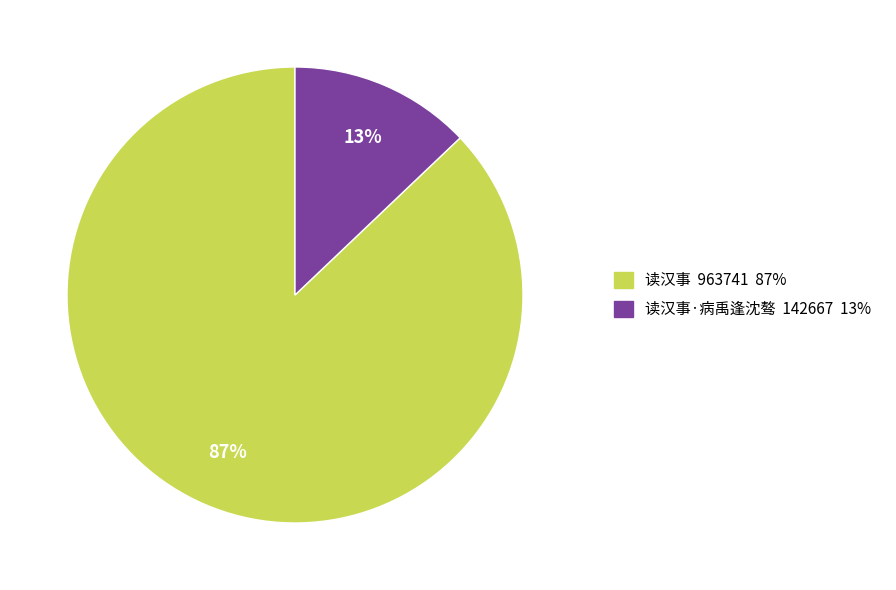

Is the sum of 读汉事 963741 87% and 读汉事·病禹逢沈骜 142667 13% greater than half?

Yes